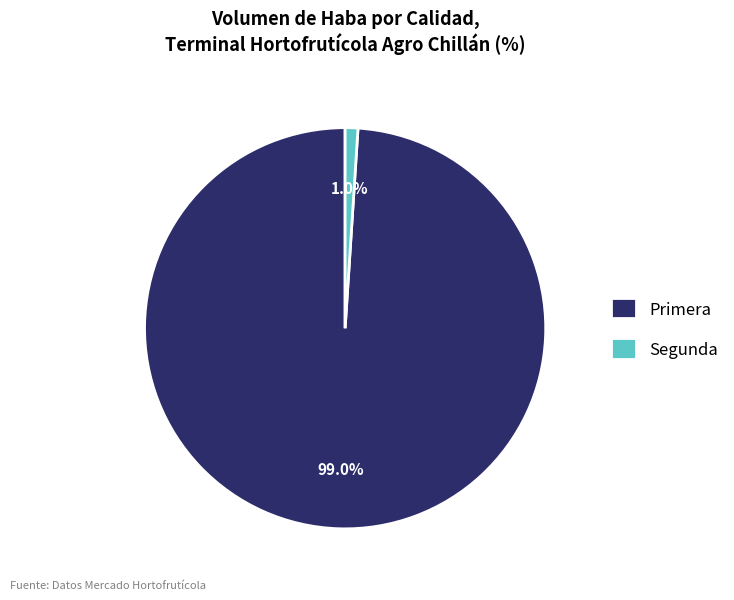

What percentage is the Segunda slice, to the nearest percent?

1%